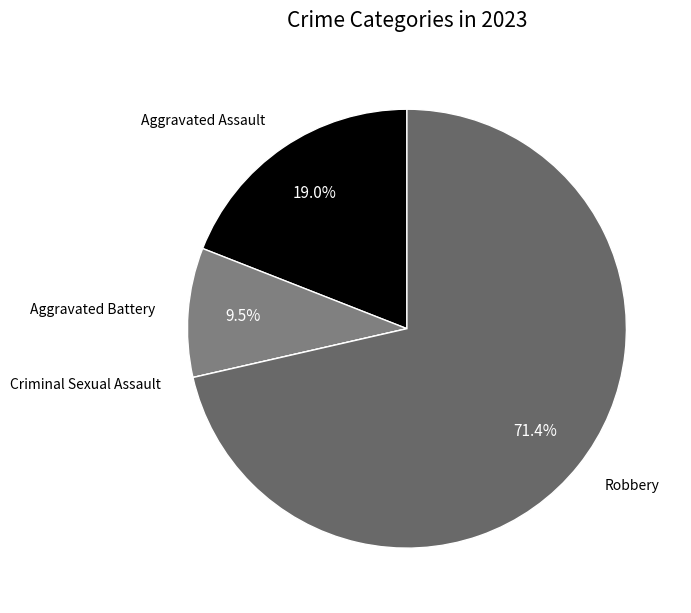

Which slice represents more than half of the pie?

Robbery